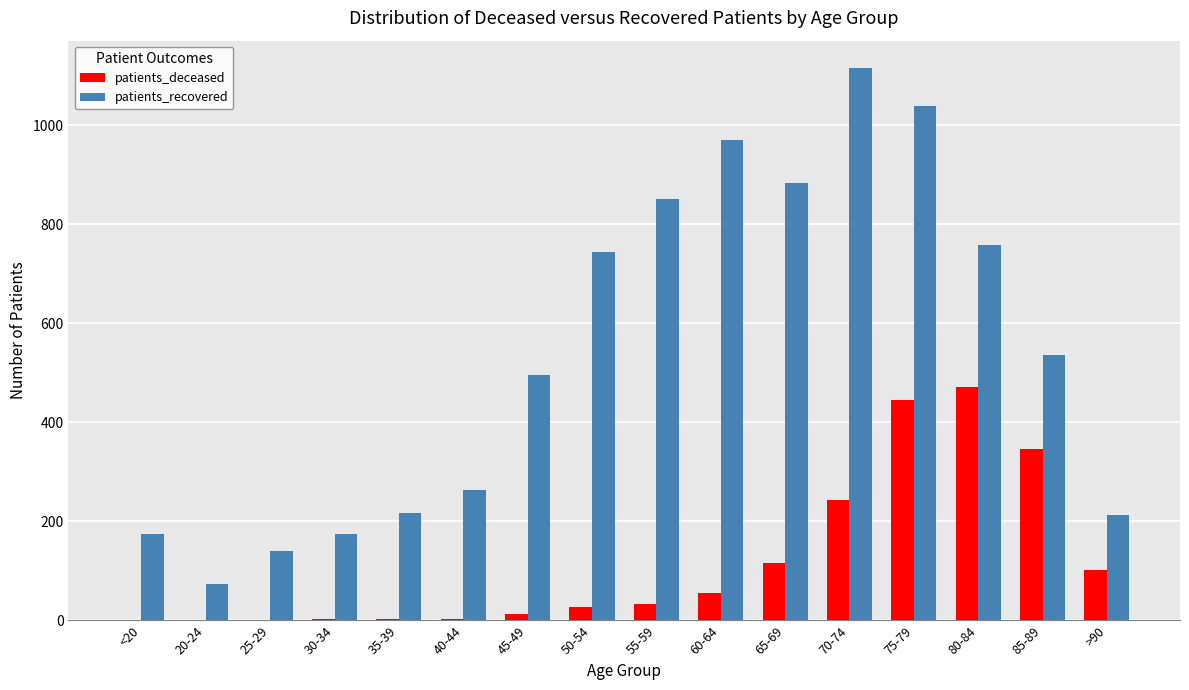

The patients_recovered series shows 745 at 50-54. True or false?

True